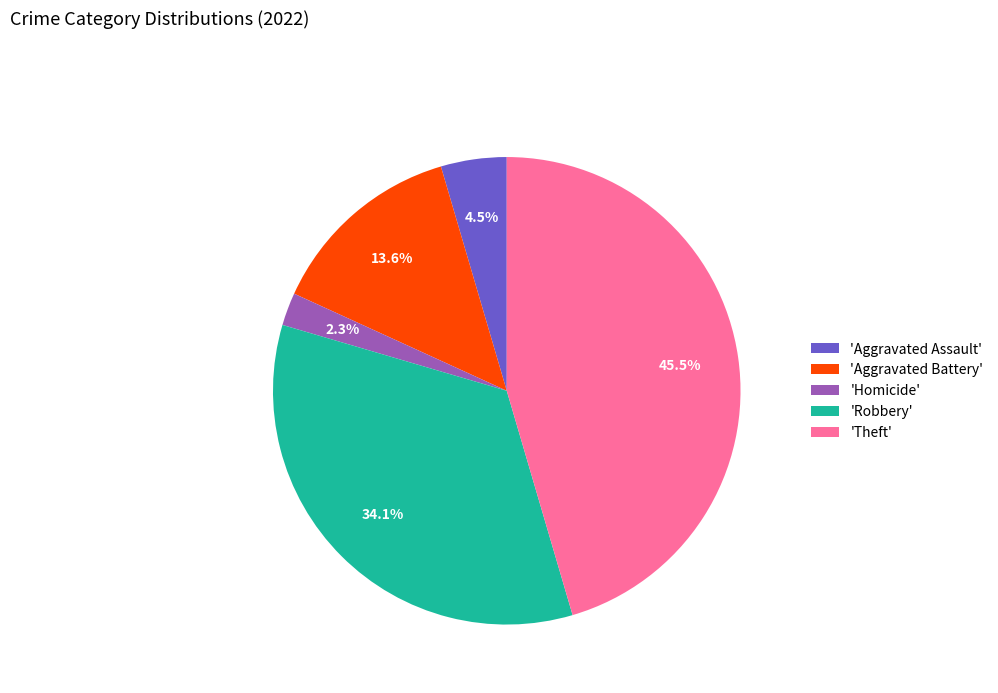

Approximately how many times larger is the value at 'Aggravated Assault' compared to 'Aggravated Battery'?

0.3